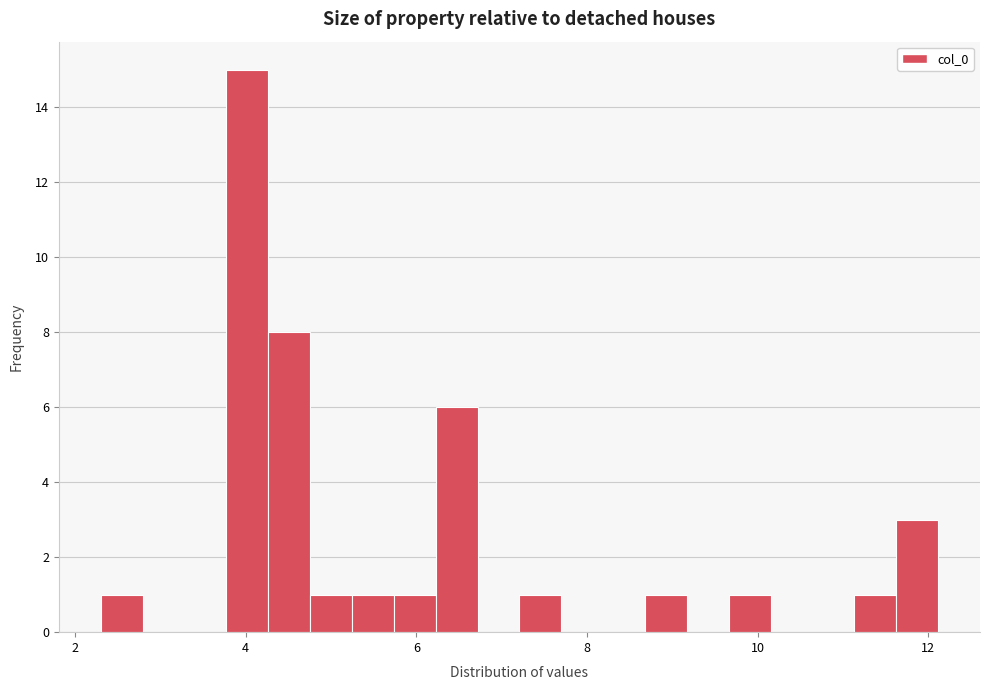

Read against the x-axis, roughly where is the centre of the tallest bar?

4.0